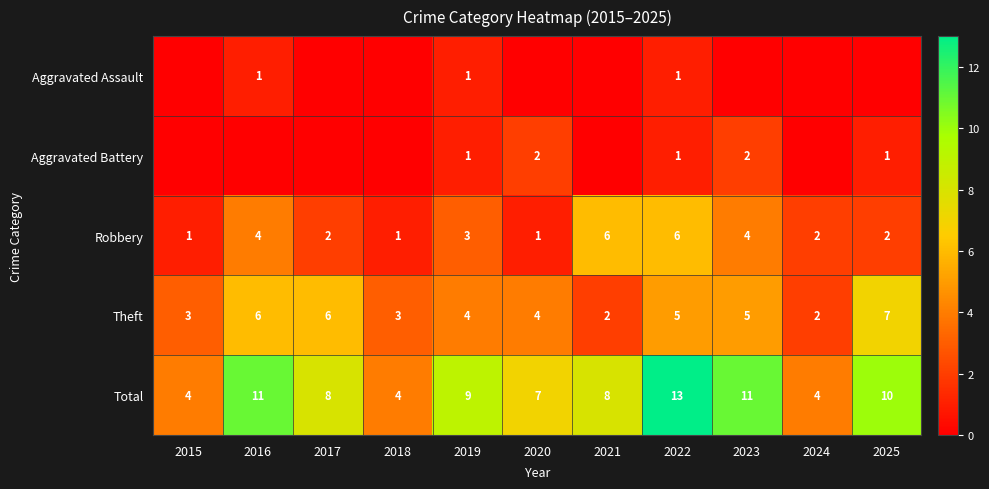

What value does the Theft series have at 2017?

6